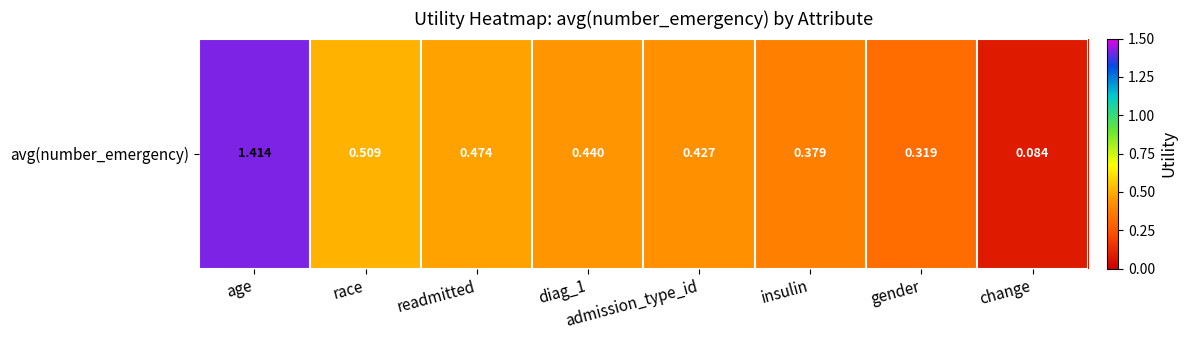

What value does the data have at race?

0.5